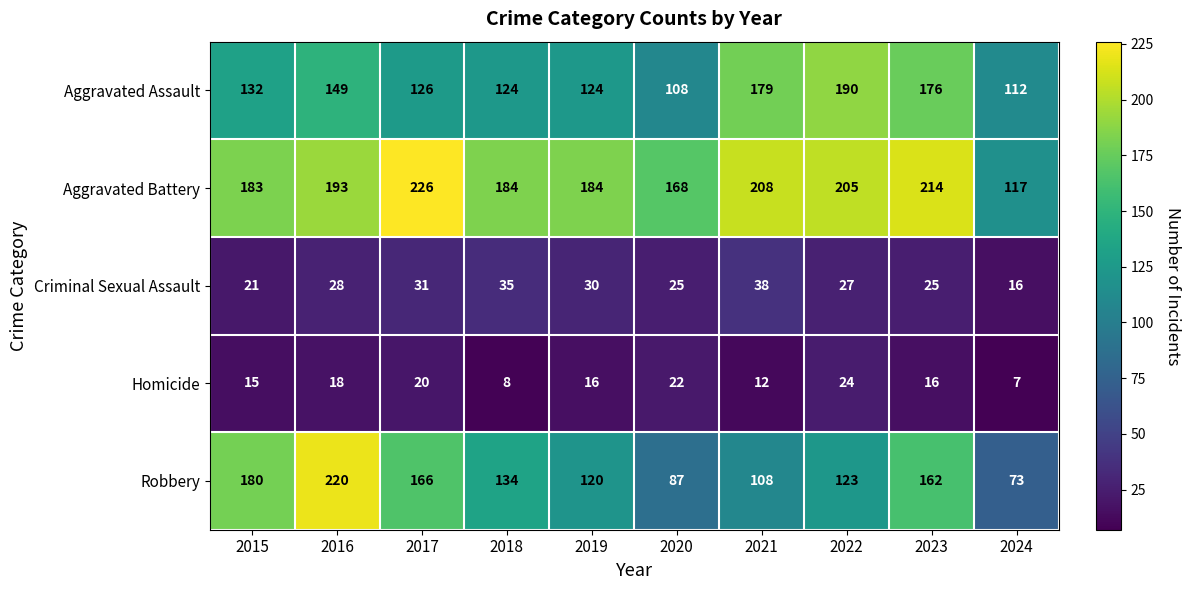

What is the difference between the Homicide values at 2024 and 2020?

15